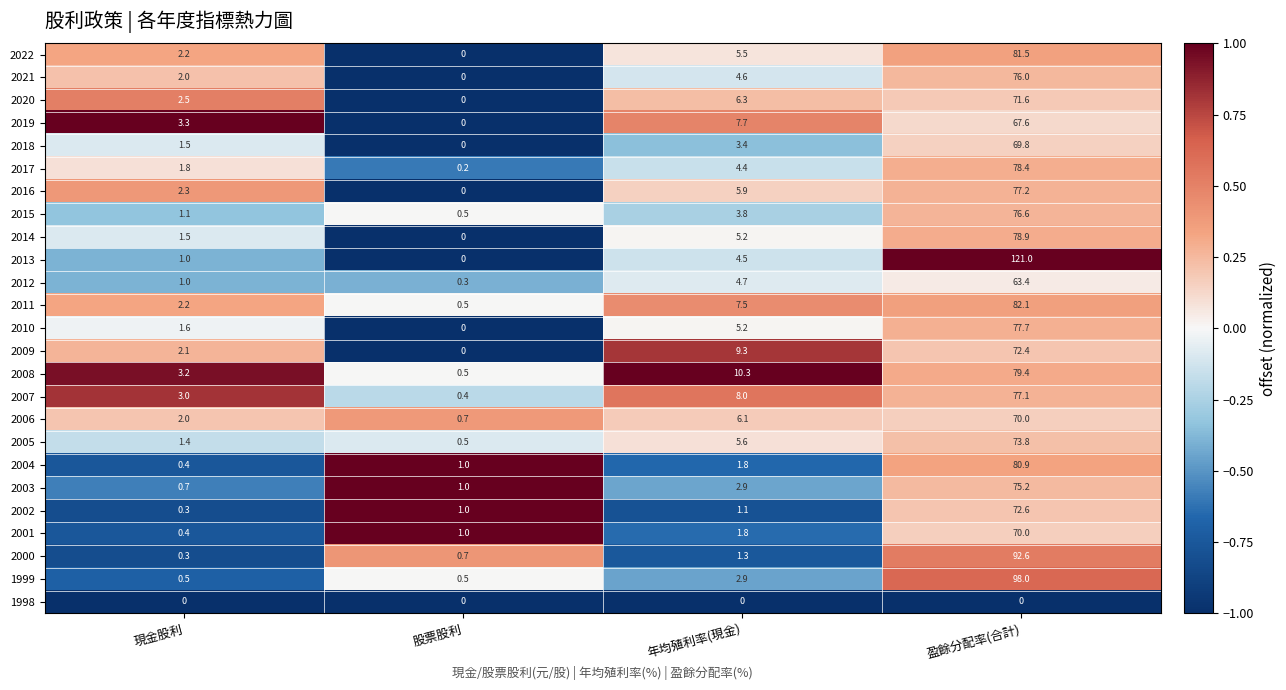

Is the value of 2015 at 股票股利 greater than the value of 2001 at 股票股利?

No